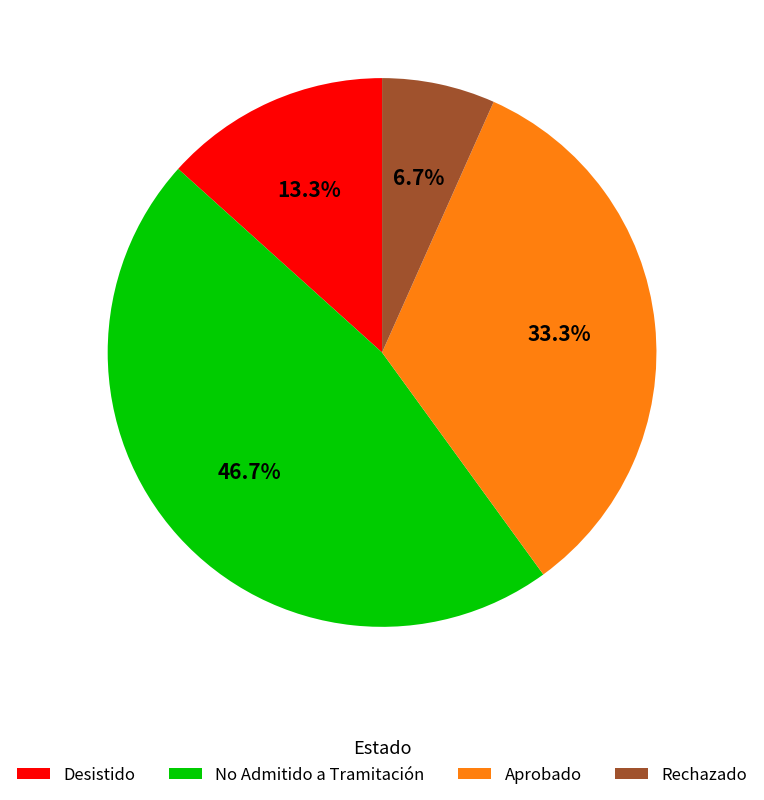

Do Aprobado and Desistido together represent more than half of the pie?

No